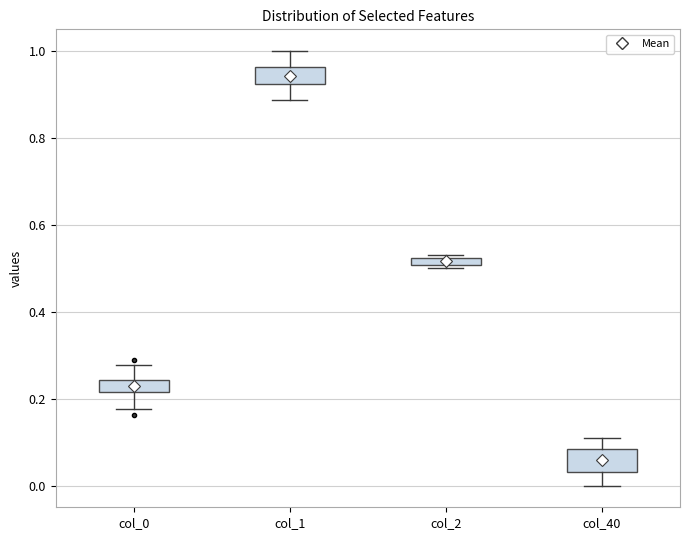

Where is the upper edge of the box for col_2 on the y-axis? The values are not printed on the chart, so give them approximately, as read against the axis.

0.52